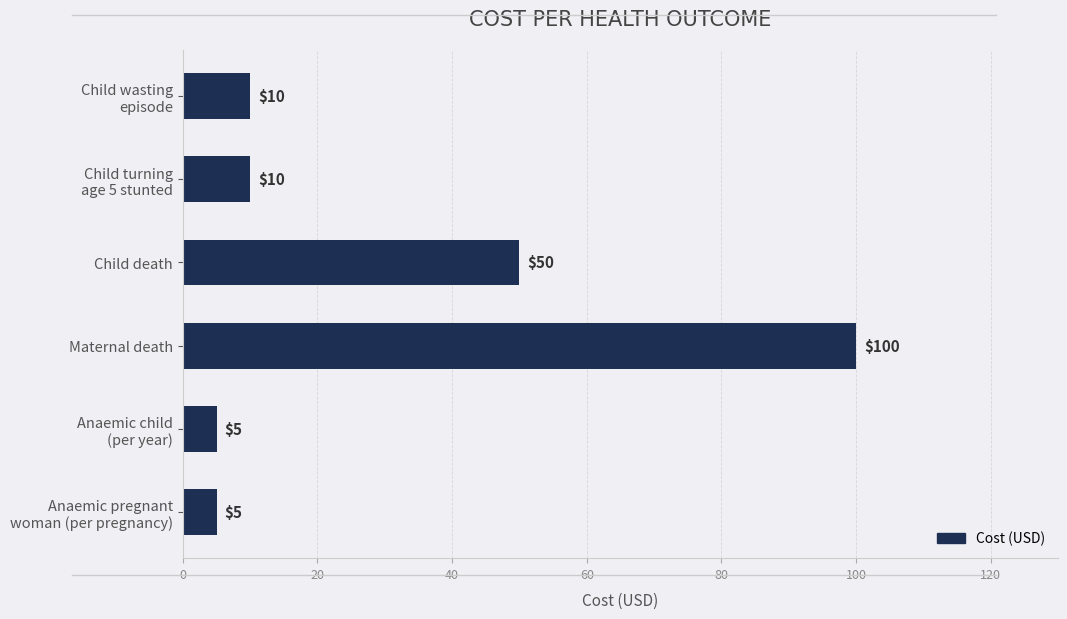

What is the sum of all values?

180